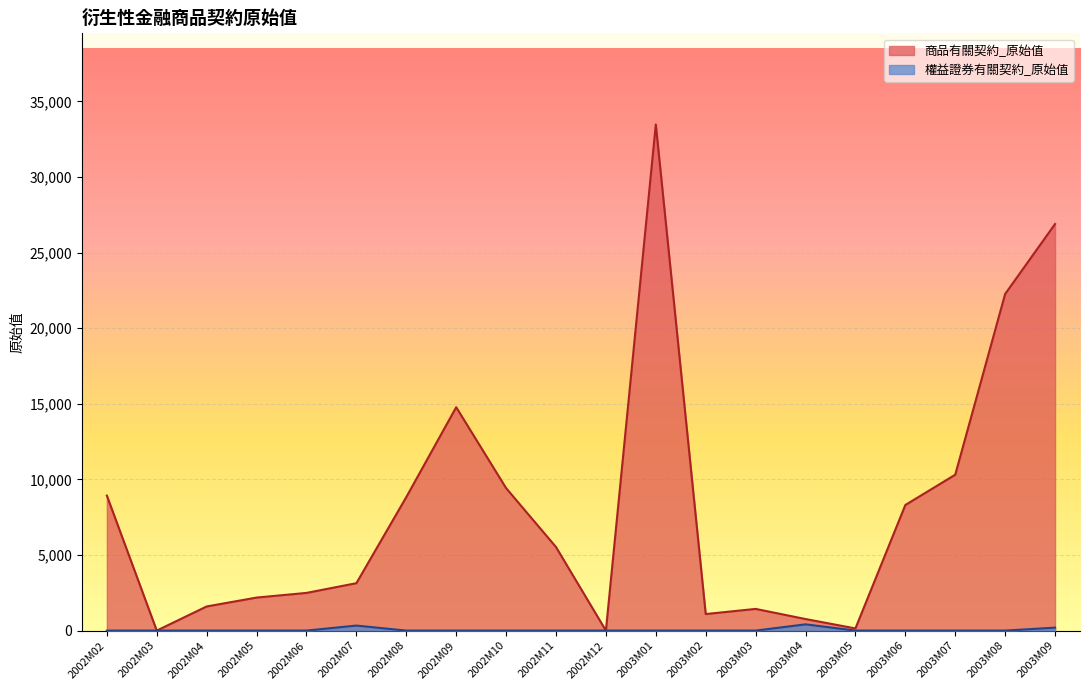

What position from the left is 2002M03?

2